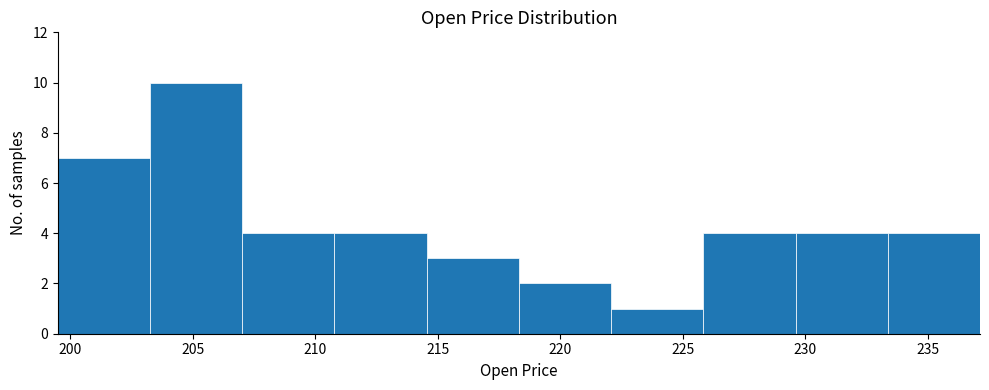

Reading left to right, list every bar in this chart as the range it spans on the x-axis followed by its height. Neither the bar edges nor the heights are printed on the chart, so give them approximately, as read against the axes.

199.5 to 203.5: 7
203.5 to 207.0: 10
207.0 to 211.0: 4
211.0 to 214.5: 4
214.5 to 218.5: 3
218.5 to 222.0: 2
222.0 to 226.0: 1
226.0 to 229.5: 4
229.5 to 233.5: 4
233.5 to 237.0: 4